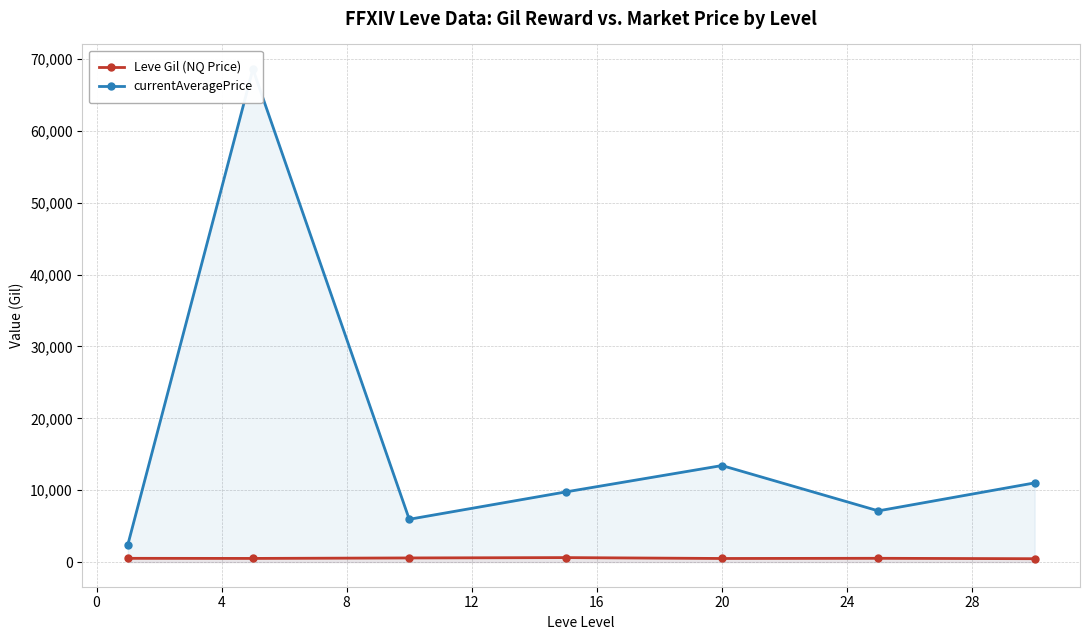

Rank the series by their average value, from highest to lowest.

currentAveragePrice, Leve Gil (NQ Price)